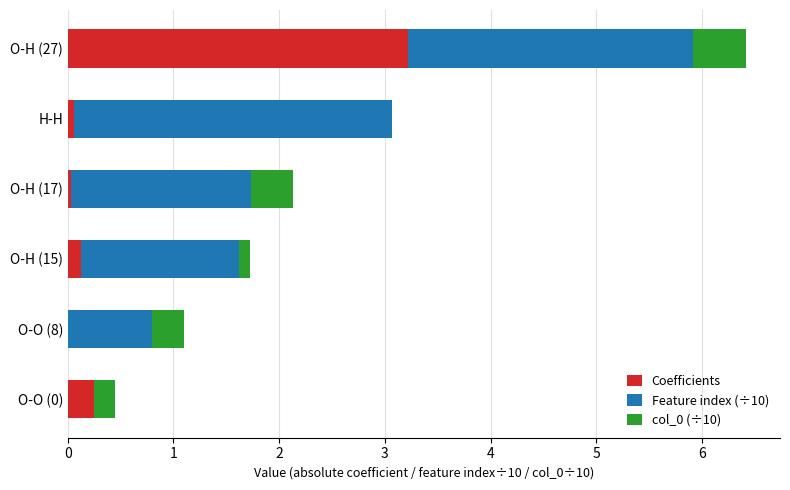

What is the highest value of the Coefficients series?

3.2